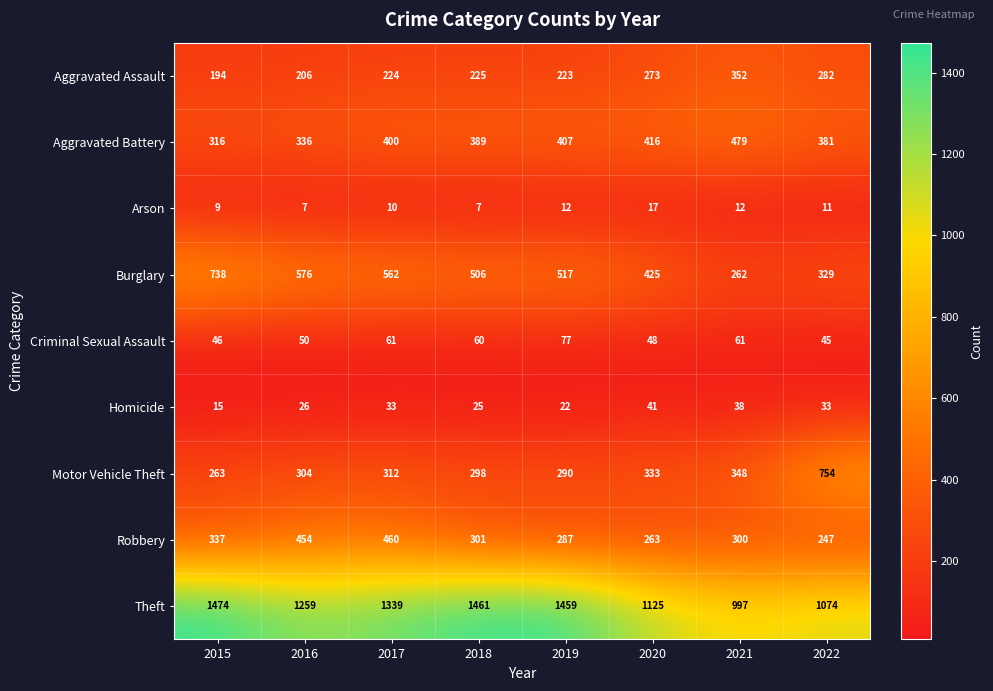

How many series are shown in this chart?

9